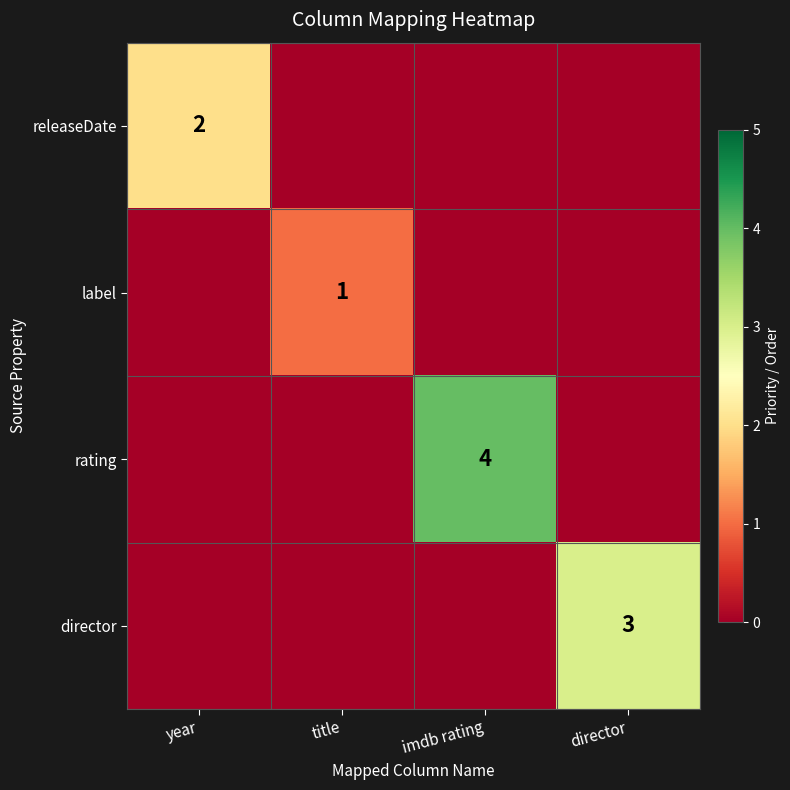

Is it true that rating equals 0 at title?

True